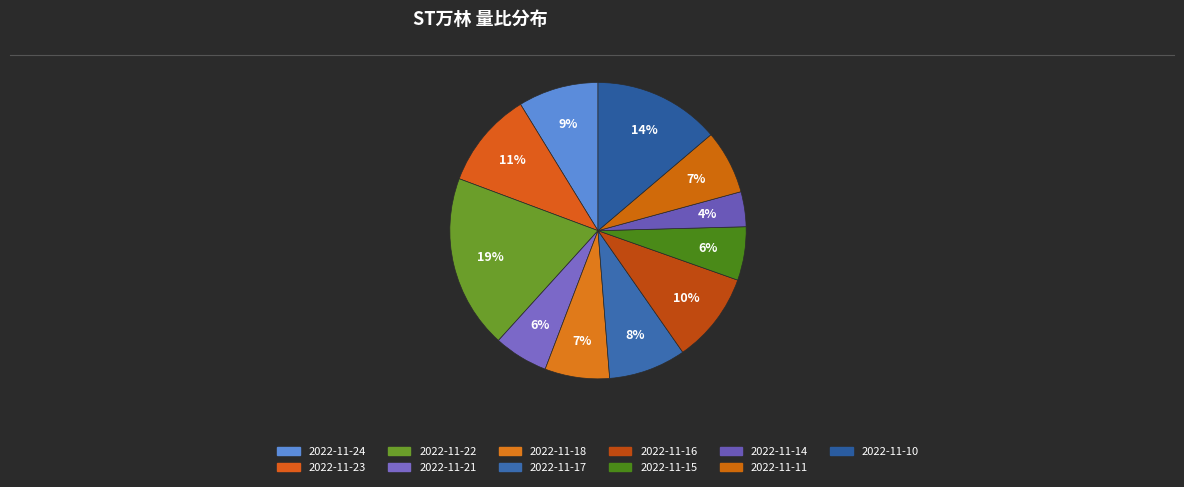

Which category has the smallest portion of the pie?

2022-11-14